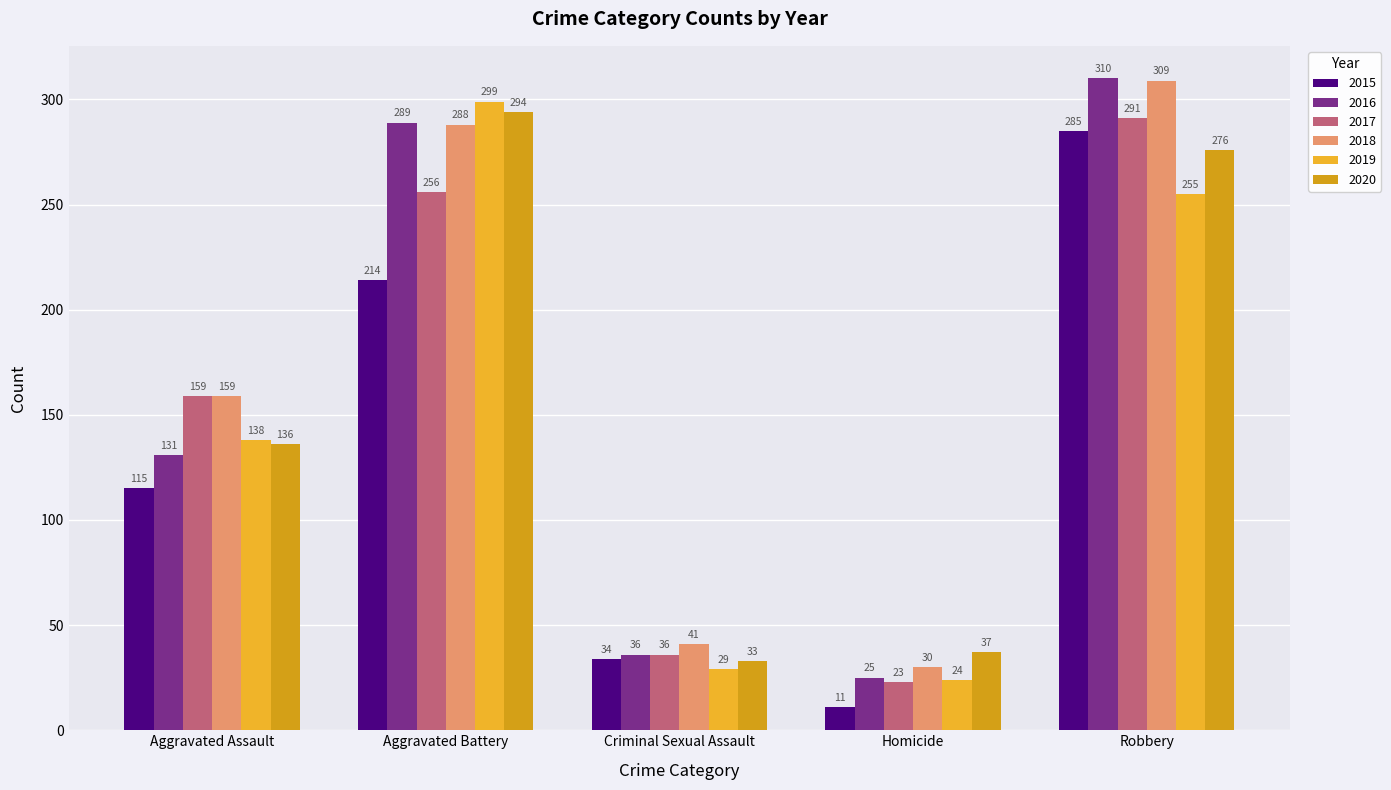

Between Criminal Sexual Assault and Aggravated Assault, which is larger?

Aggravated Assault